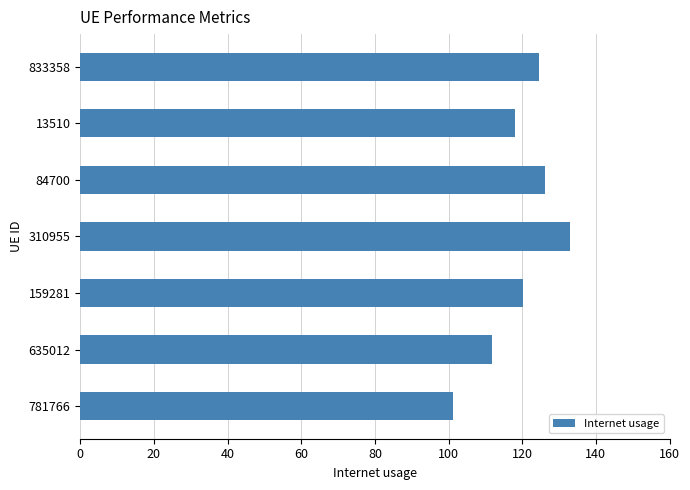

List the labels in order of value, smallest first.

781766, 635012, 13510, 159281, 833358, 84700, 310955